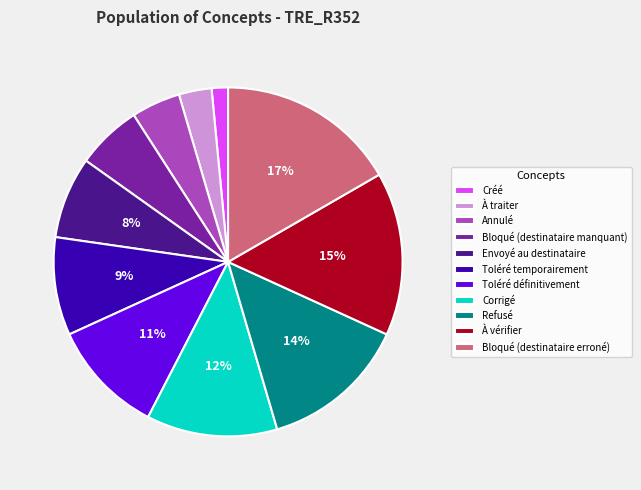

How many segments does this pie chart have?

11